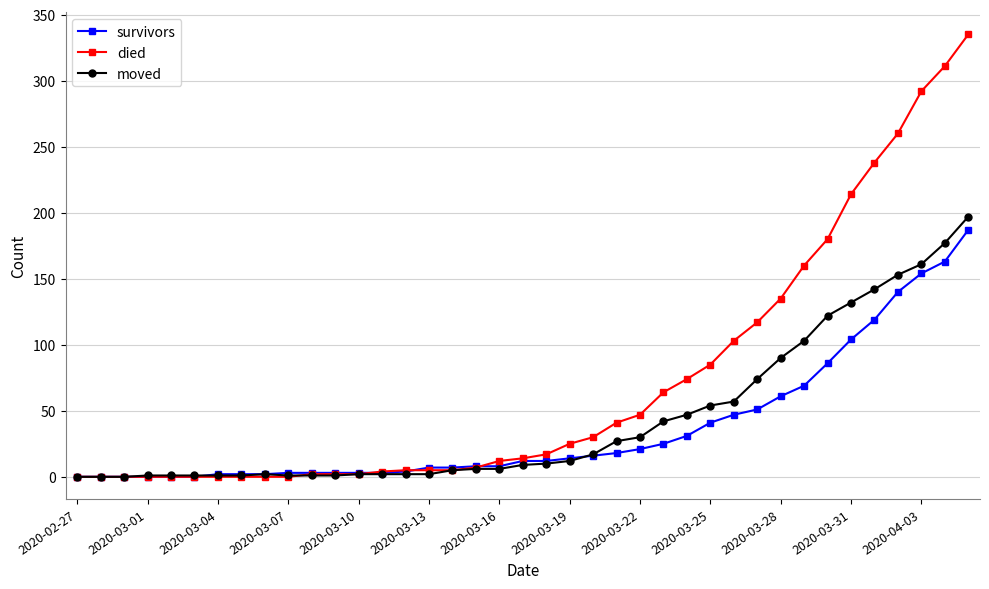

True or false: survivors and died intersect in this chart.

True